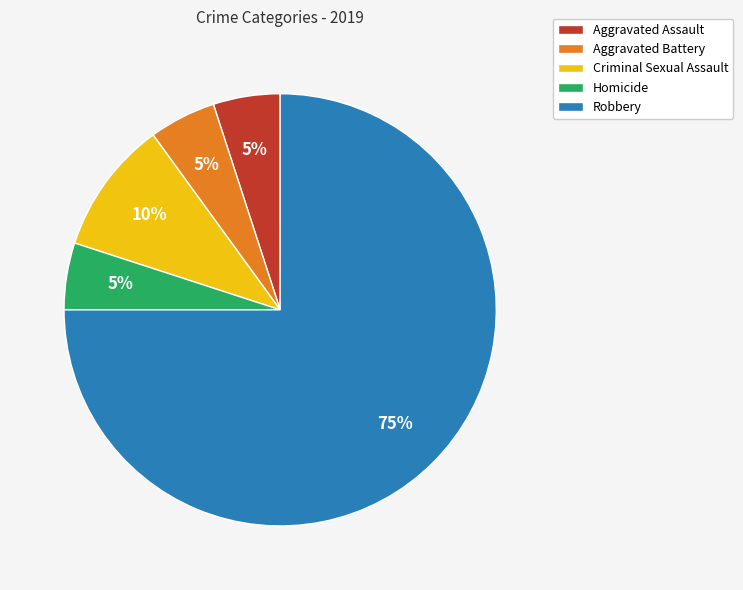

Is it true that Aggravated Assault is 18% of the pie?

False